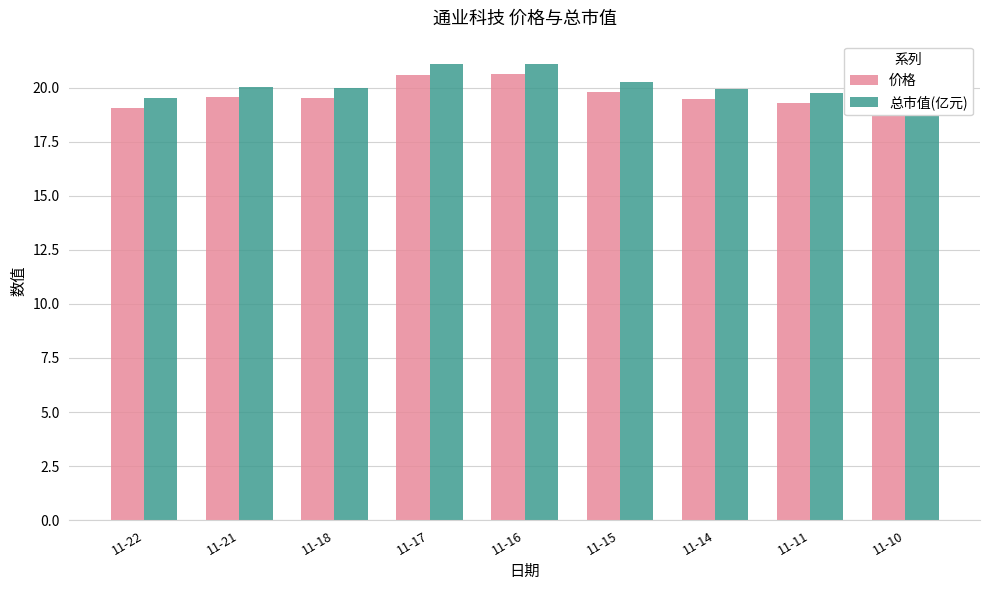

What is the value of the 价格 bar at the 3rd from the left?

19.5